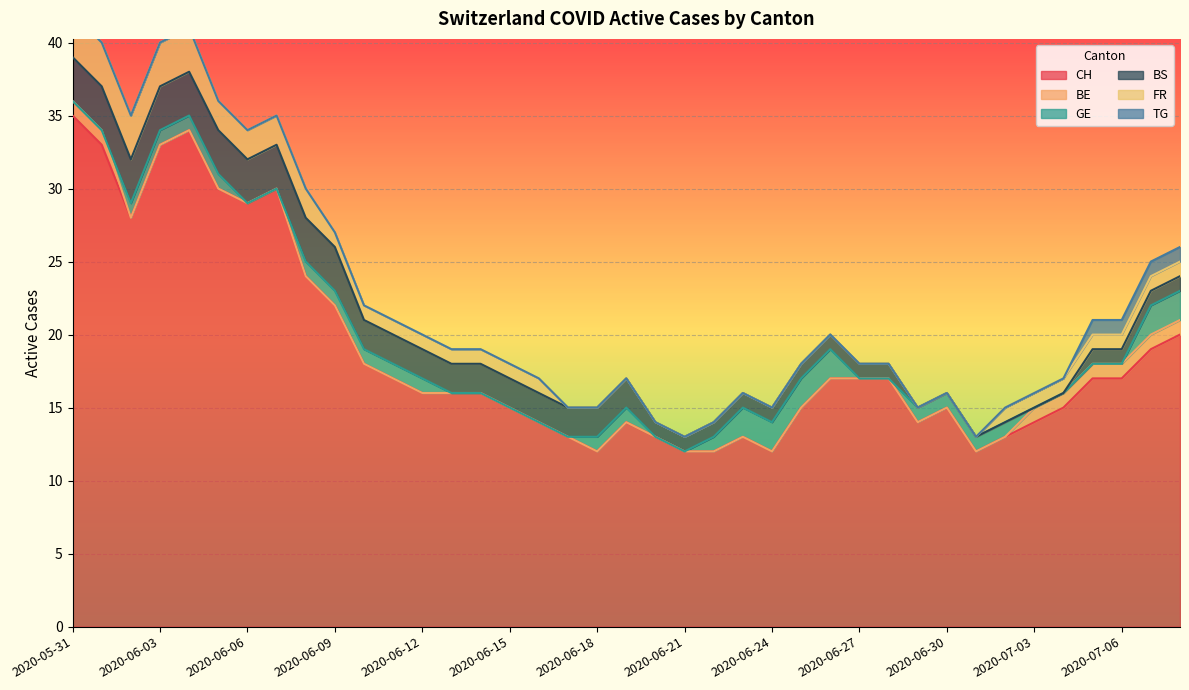

At which label does CH reach its peak?

2020-05-31